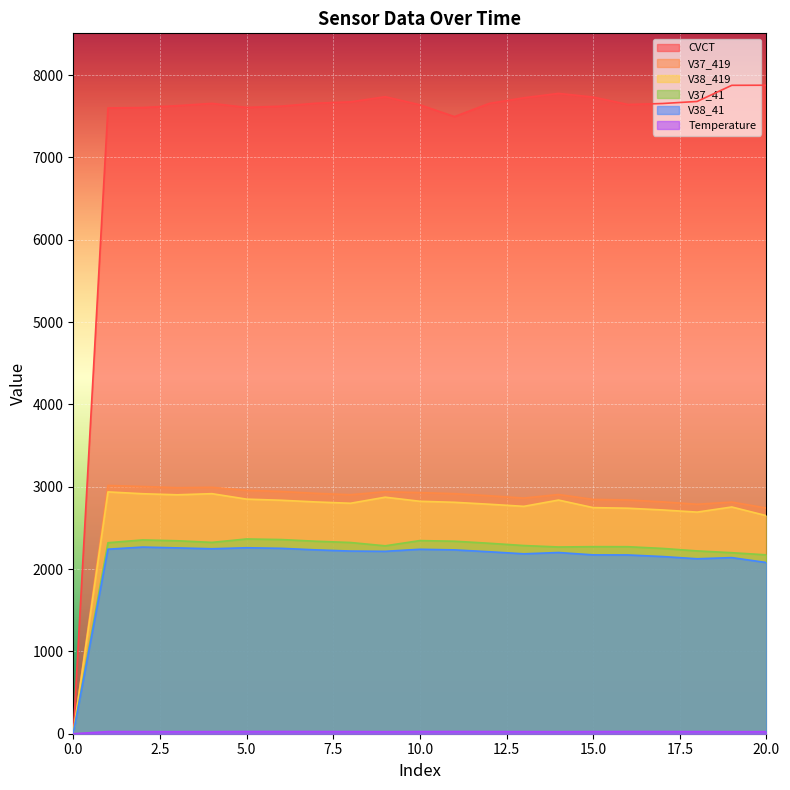

Does the chart display data point markers on the line(s)?

No